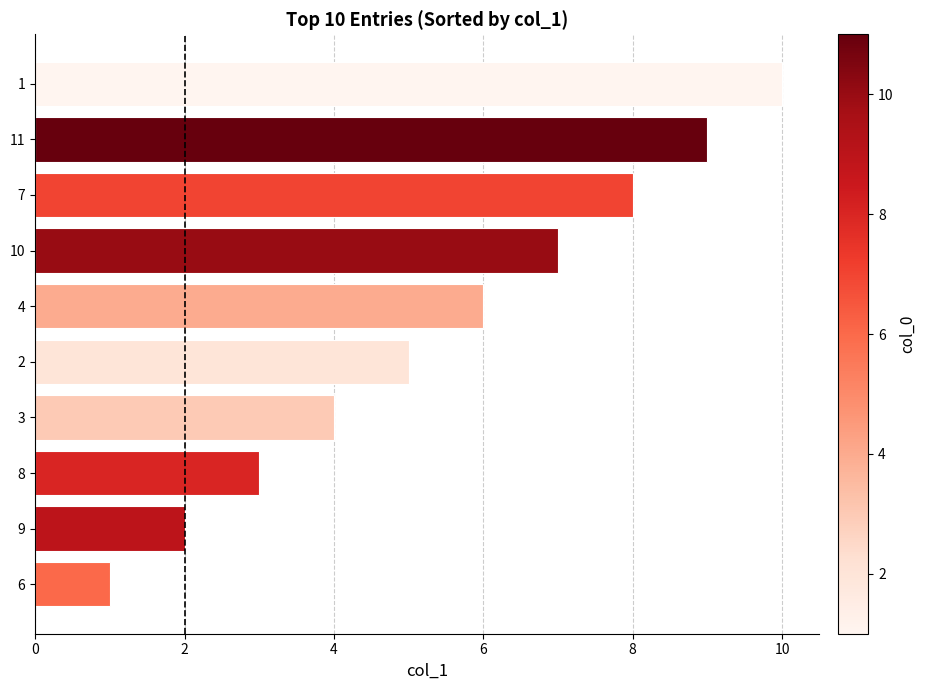

What is the smallest value displayed?

1